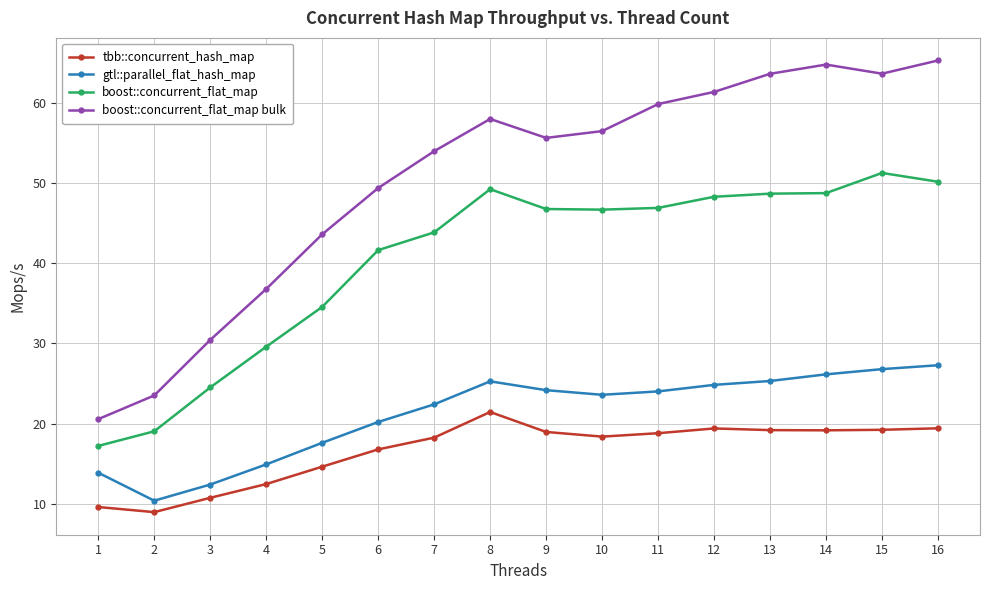

At 9, list the series in order from largest to smallest.

boost::concurrent_flat_map bulk, boost::concurrent_flat_map, gtl::parallel_flat_hash_map, tbb::concurrent_hash_map